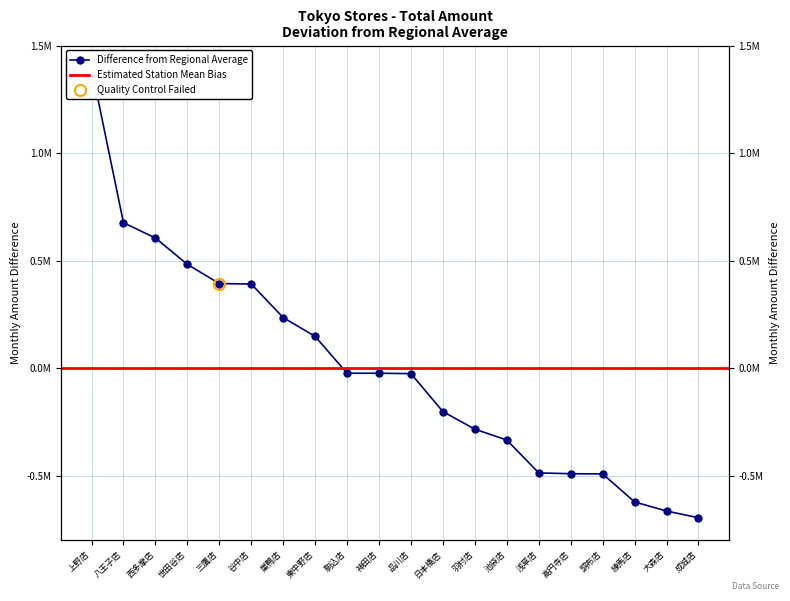

At which category does the chart reach its peak across all series?

上野店